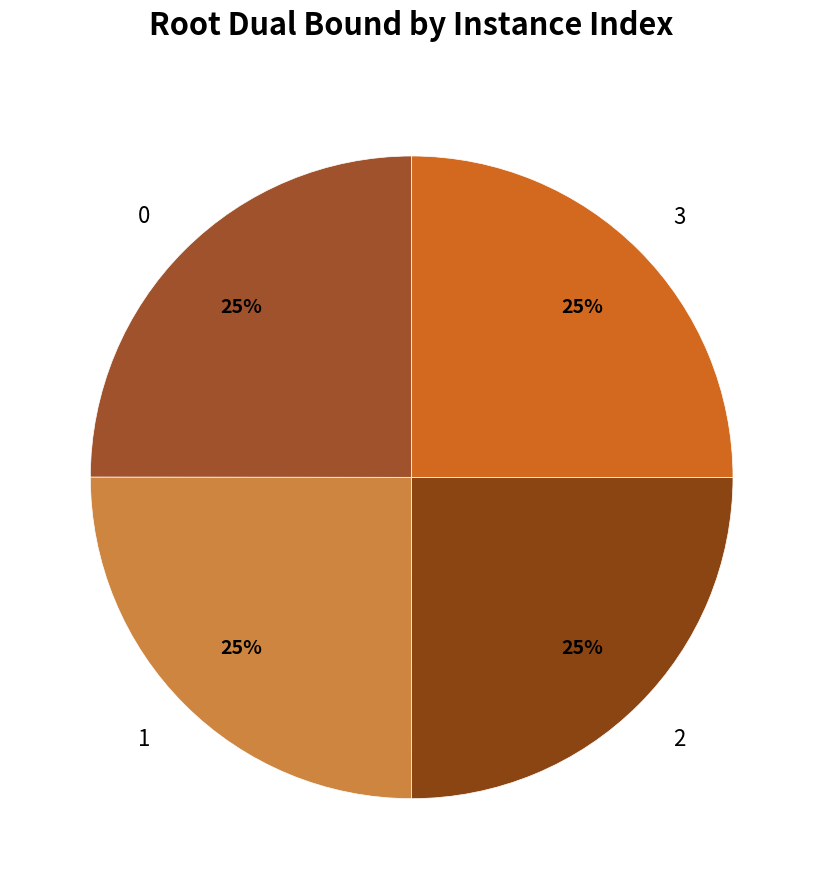

To the nearest percent, what portion does 1 represent?

25%